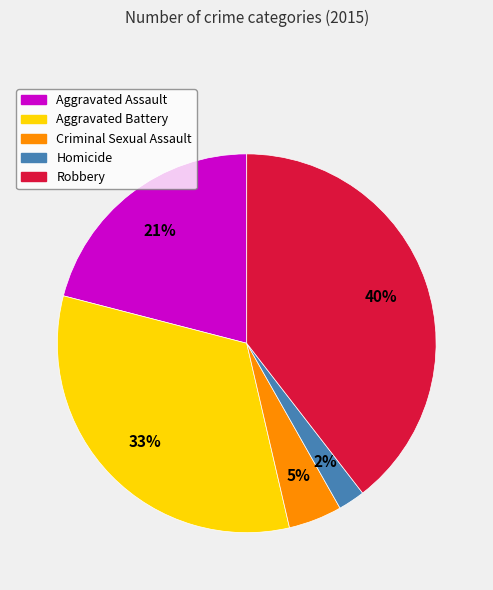

To the nearest percent, what is the combined percentage of Homicide and Robbery?

42%